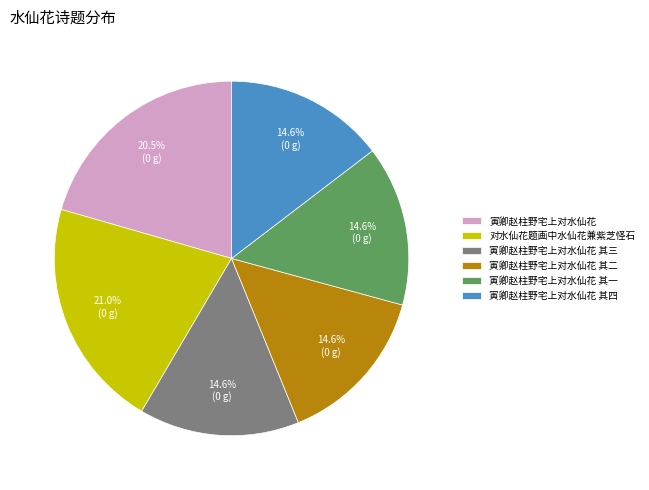

Is there a majority slice in this chart?

No